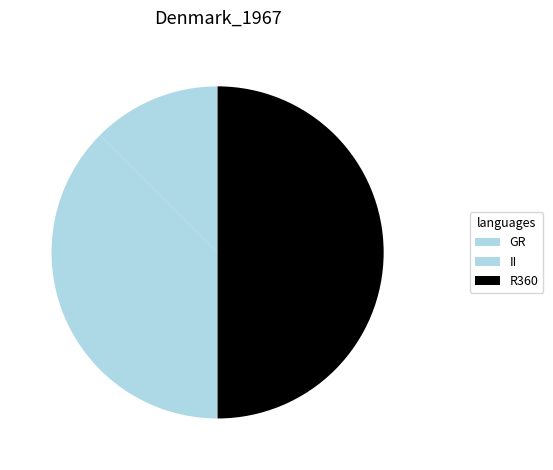

What is the change in value from GR to R360?

+3